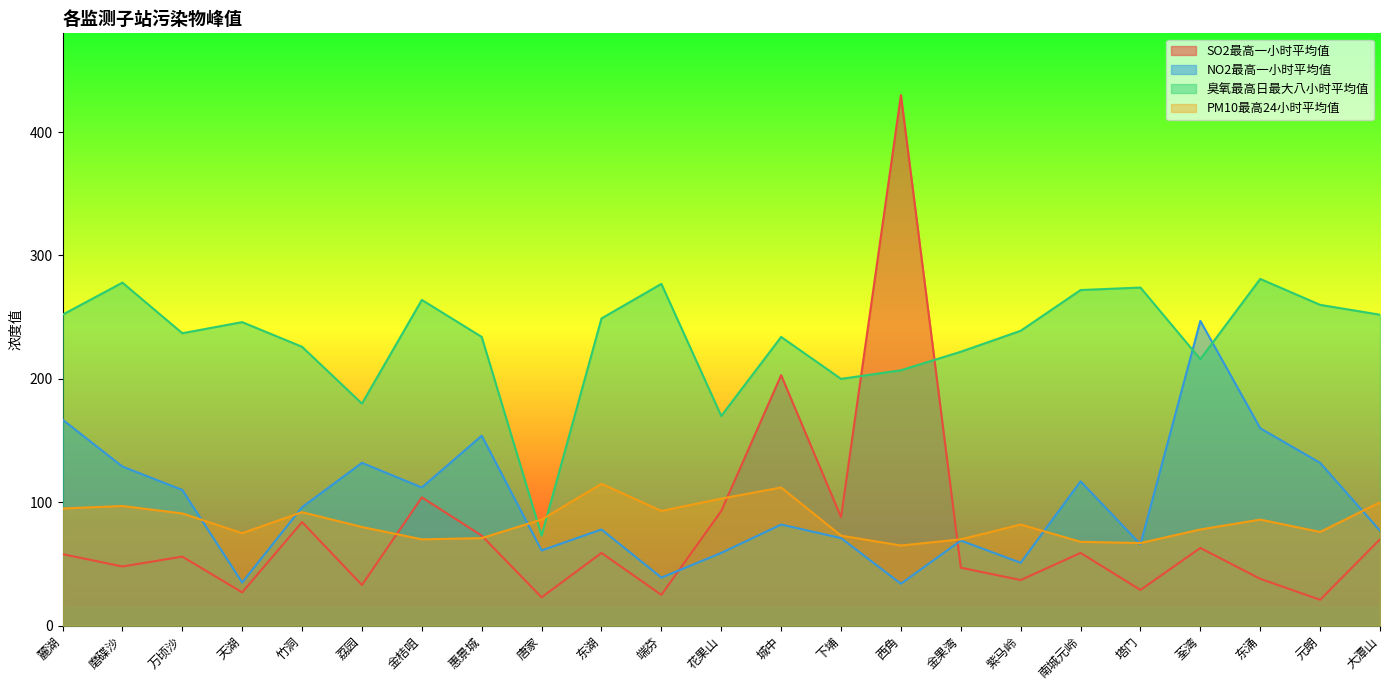

Between 磨碟沙 and 荔园, which is larger?

磨碟沙